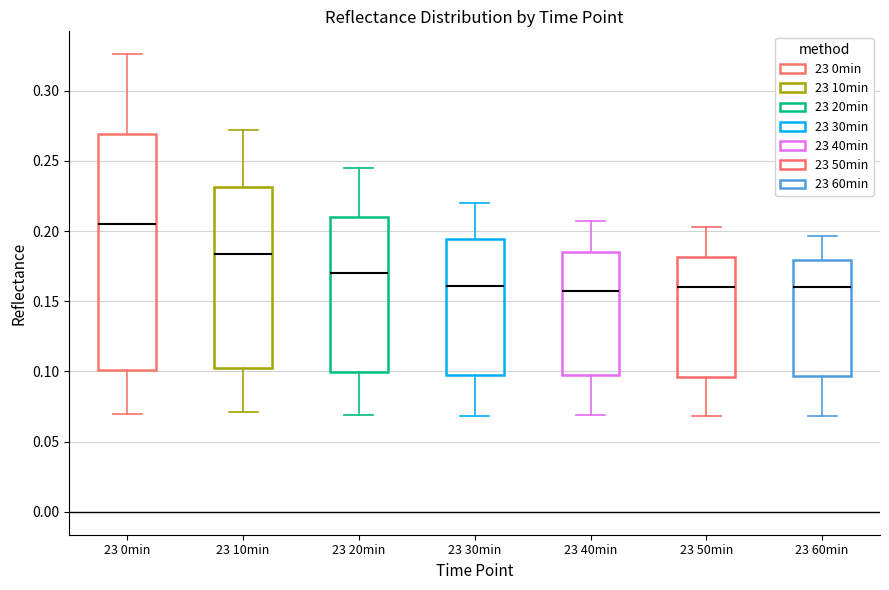

Where is the upper edge of the box for 23 50min on the y-axis? The values are not printed on the chart, so give them approximately, as read against the axis.

0.180